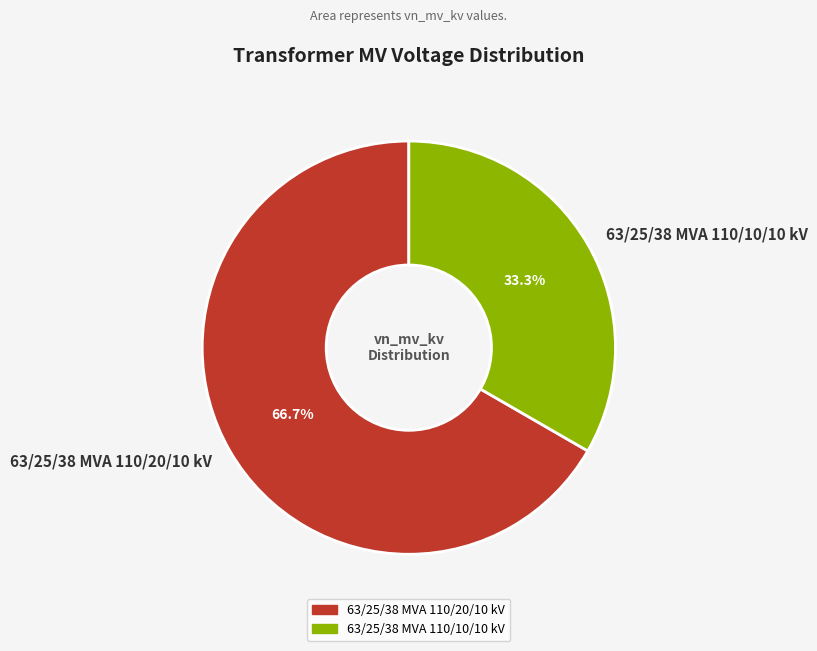

Does any single category account for the majority?

Yes